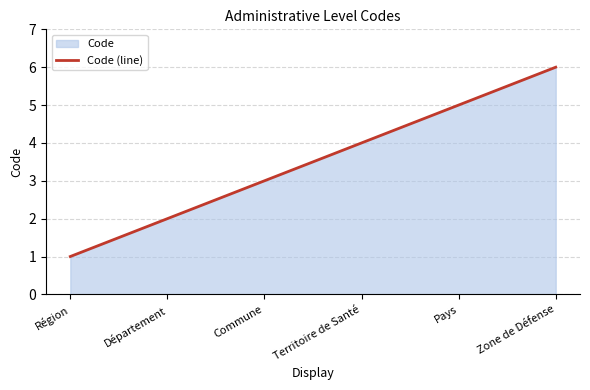

Which label corresponds to the largest value in the chart?

Zone de Défense